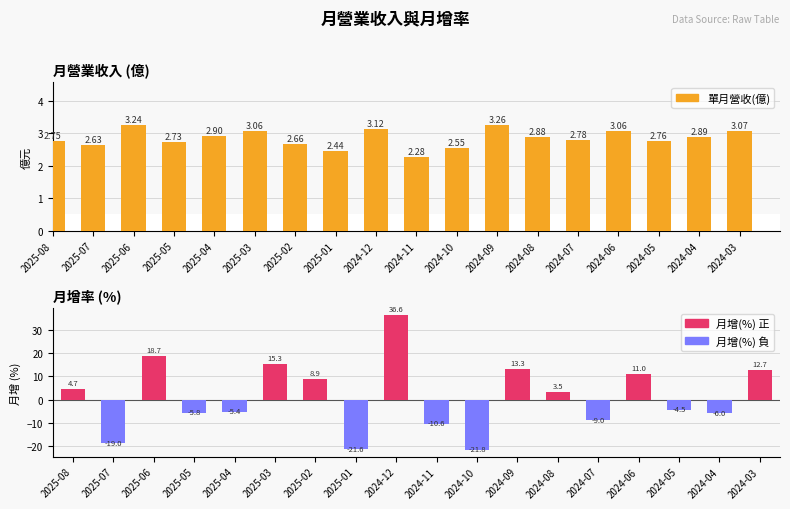

Reading left to right, what are all the values shown in this chart?

單月營收(億): 2025-08=2.8	2025-07=2.6	2025-06=3.2	2025-05=2.7	2025-04=2.9	2025-03=3.1	2025-02=2.7	2025-01=2.4	2024-12=3.1	2024-11=2.3	2024-10=2.5	2024-09=3.3	2024-08=2.9	2024-07=2.8	2024-06=3.1	2024-05=2.8	2024-04=2.9	2024-03=3.1
月增(%): 2025-08=4.7	2025-07=-19.0	2025-06=18.7	2025-05=-5.8	2025-04=-5.4	2025-03=15.3	2025-02=8.9	2025-01=-21.6	2024-12=36.6	2024-11=-10.6	2024-10=-21.8	2024-09=13.3	2024-08=3.5	2024-07=-9.0	2024-06=11.0	2024-05=-4.5	2024-04=-6.0	2024-03=12.7